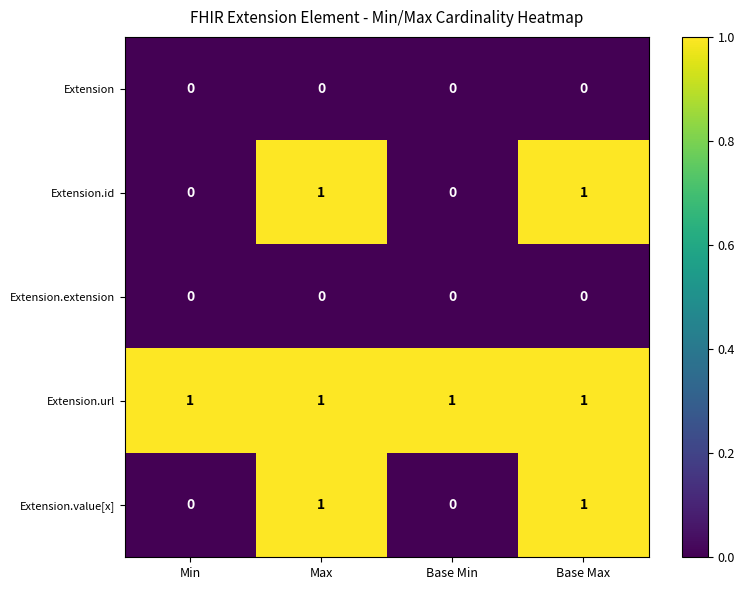

Reading left to right, what are all the values shown in this chart?

Extension: 0	0	0	0
Extension.id: 0	1	0	1
Extension.extension: 0	0	0	0
Extension.url: 1	1	1	1
Extension.value[x]: 0	1	0	1